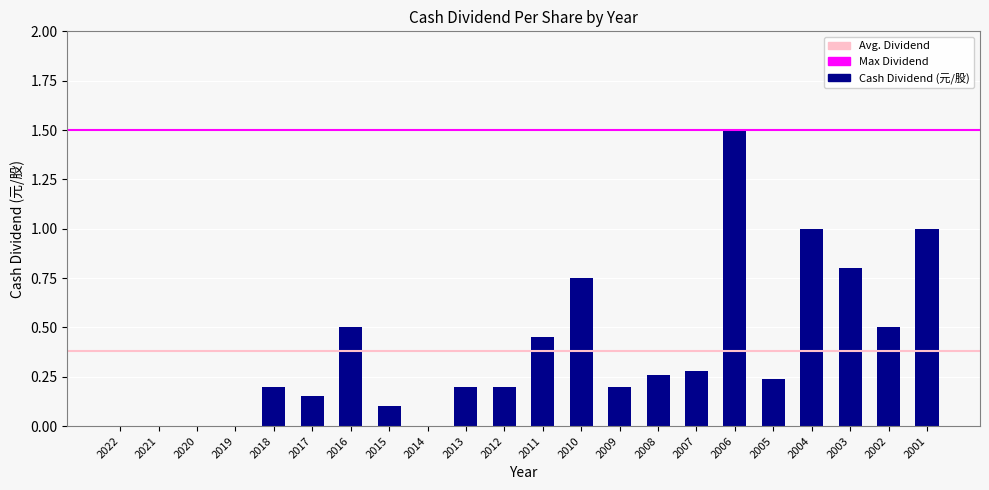

How many categories are shown in the chart?

22